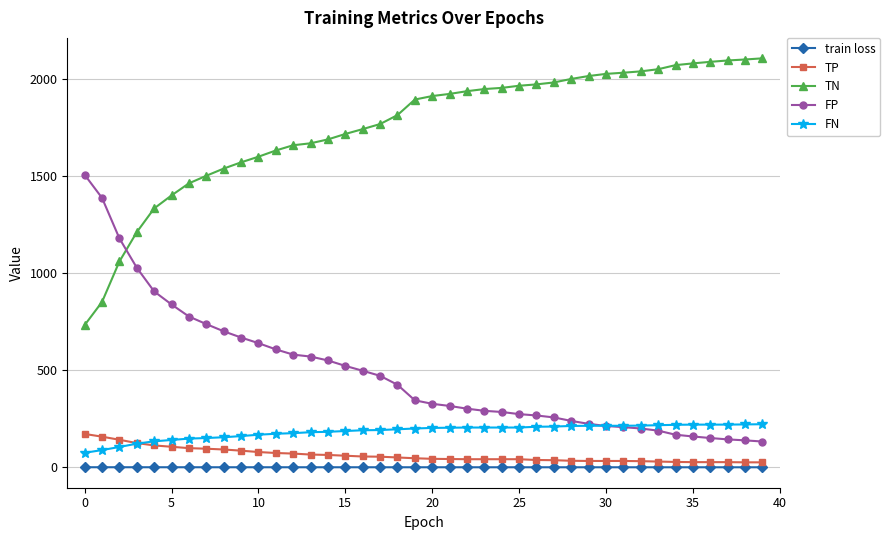

Which series has the largest total across all categories?

TN